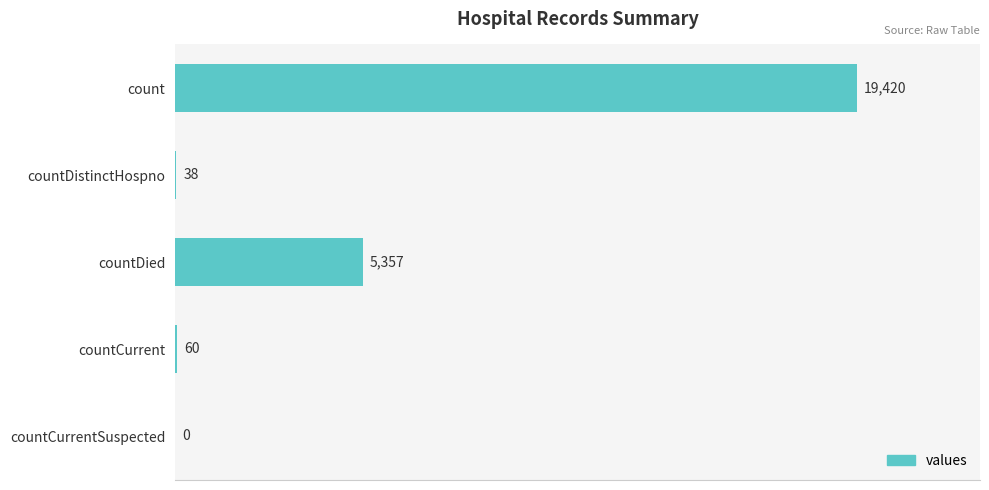

What is the change in value from count to countCurrent?

-19360